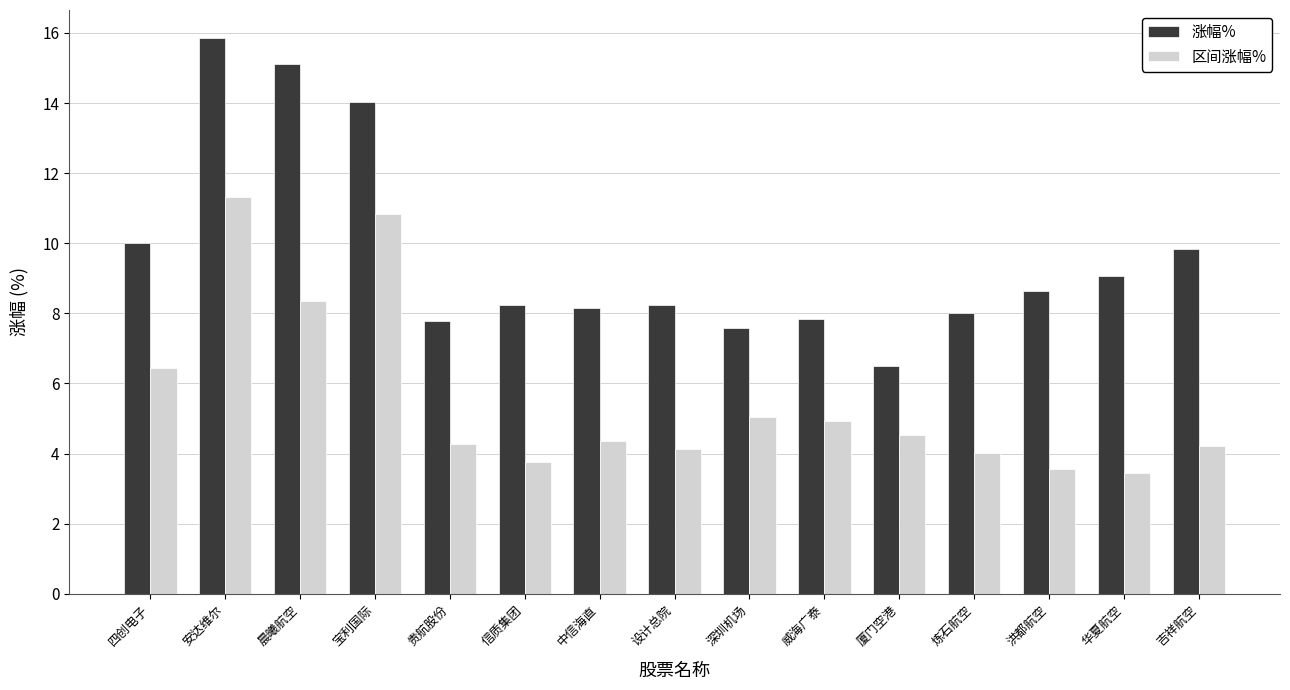

What is the maximum value for 涨幅%?

15.9